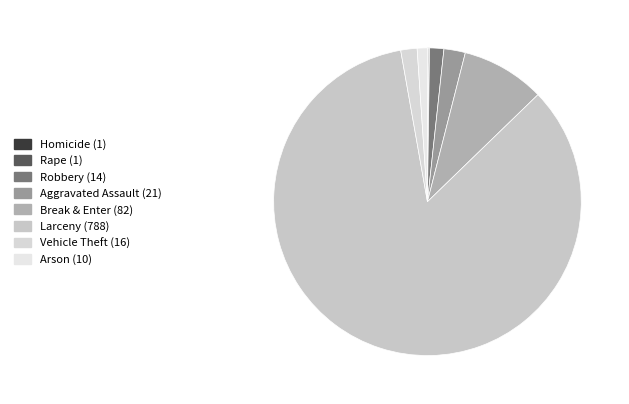

Between Larceny and Vehicle Theft, which is larger?

Larceny